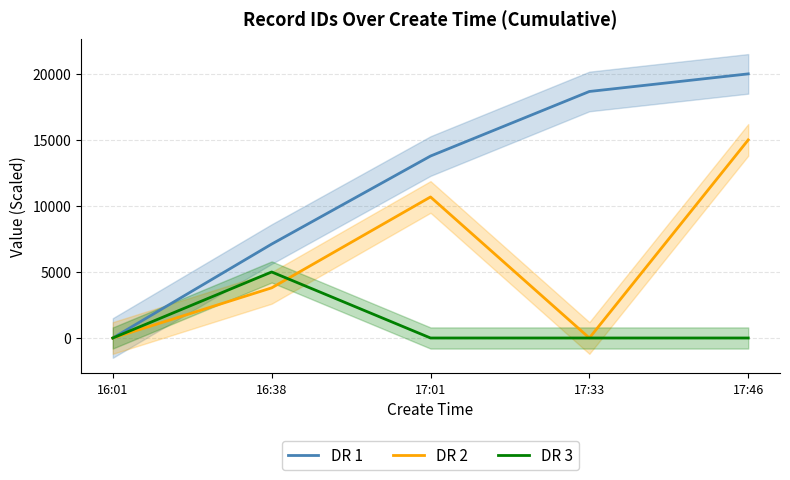

What is the label of the 4th point from the right?

16:38